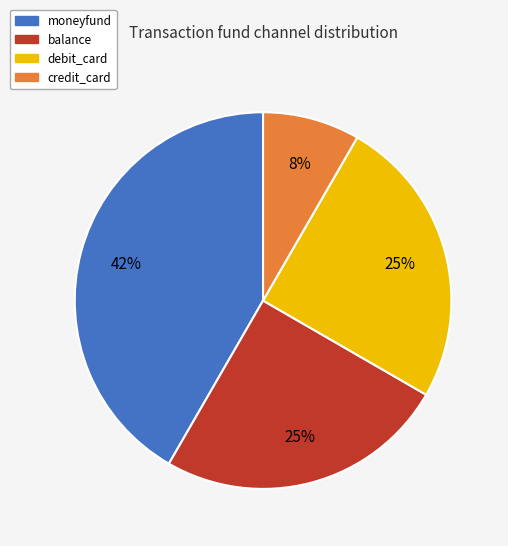

Is there any slice that represents more than half of the pie?

No